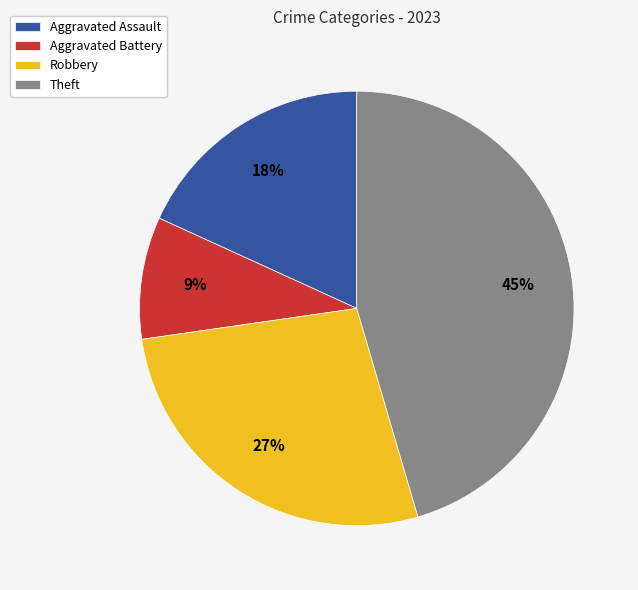

Is there a majority slice in this chart?

No